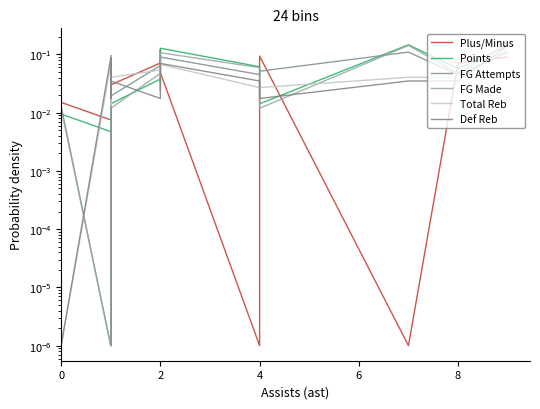

What is the value of the Plus/Minus point at the 23rd from the left?

0.1